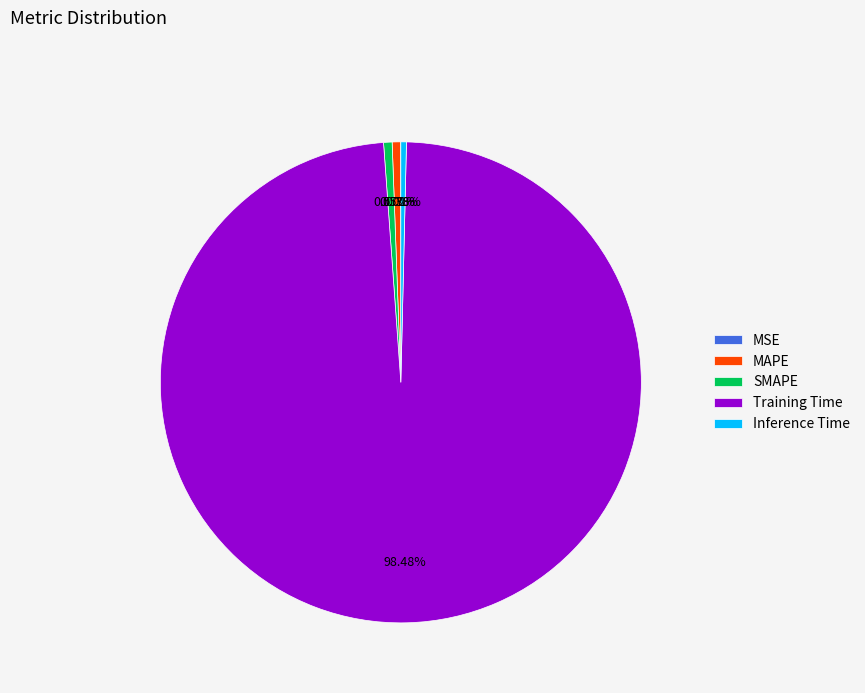

Which category accounts for the majority?

Training Time